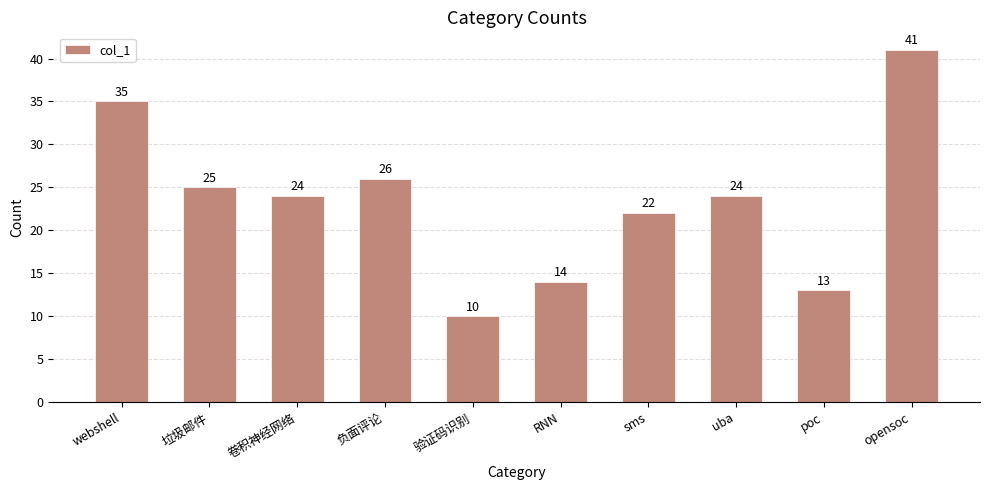

Reading left to right, list all the values displayed in this chart.

35	25	24	26	10	14	22	24	13	41